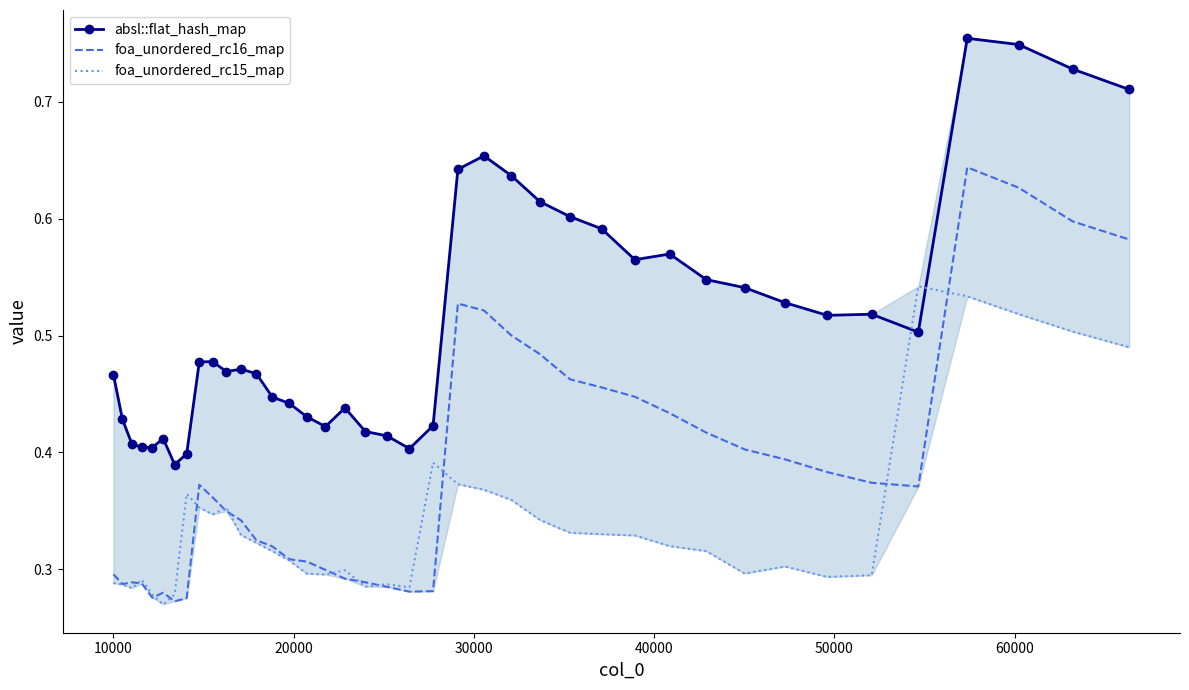

Rank the series by their average value, from lowest to highest.

foa_unordered_rc15_map, foa_unordered_rc16_map, absl::flat_hash_map